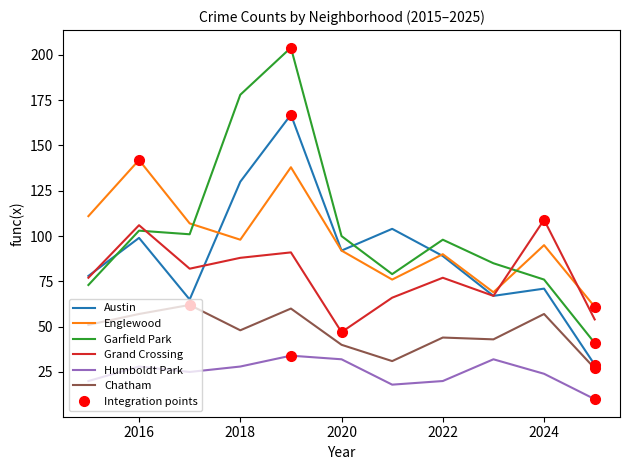

How many lines are shown in the chart?

6